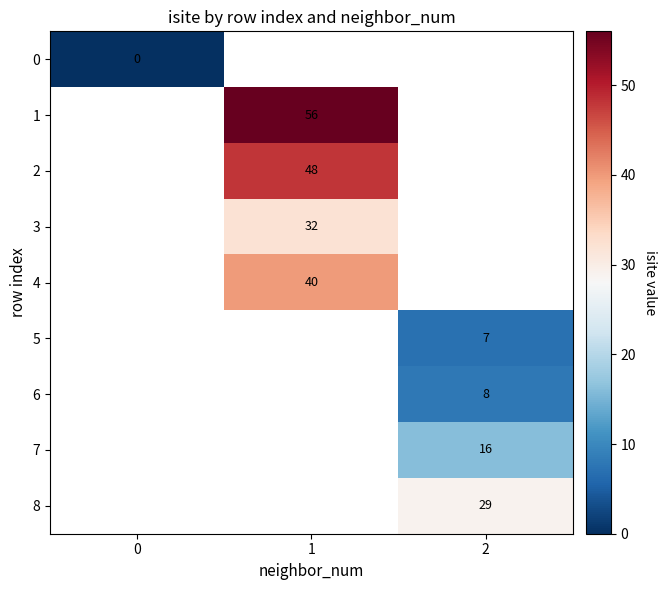

Is the value of 4 at 1 greater than the value of 8 at 2?

Yes